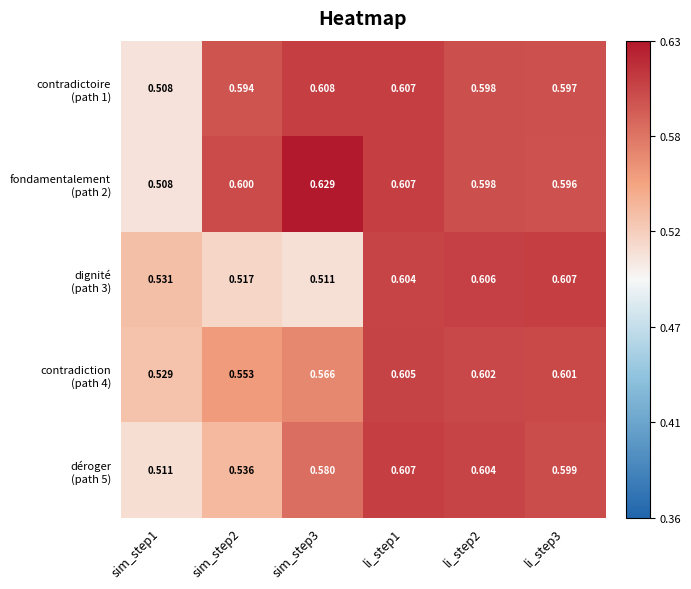

What is the difference between the dignité (path 3) values at li_step1 and sim_step1?

0.1